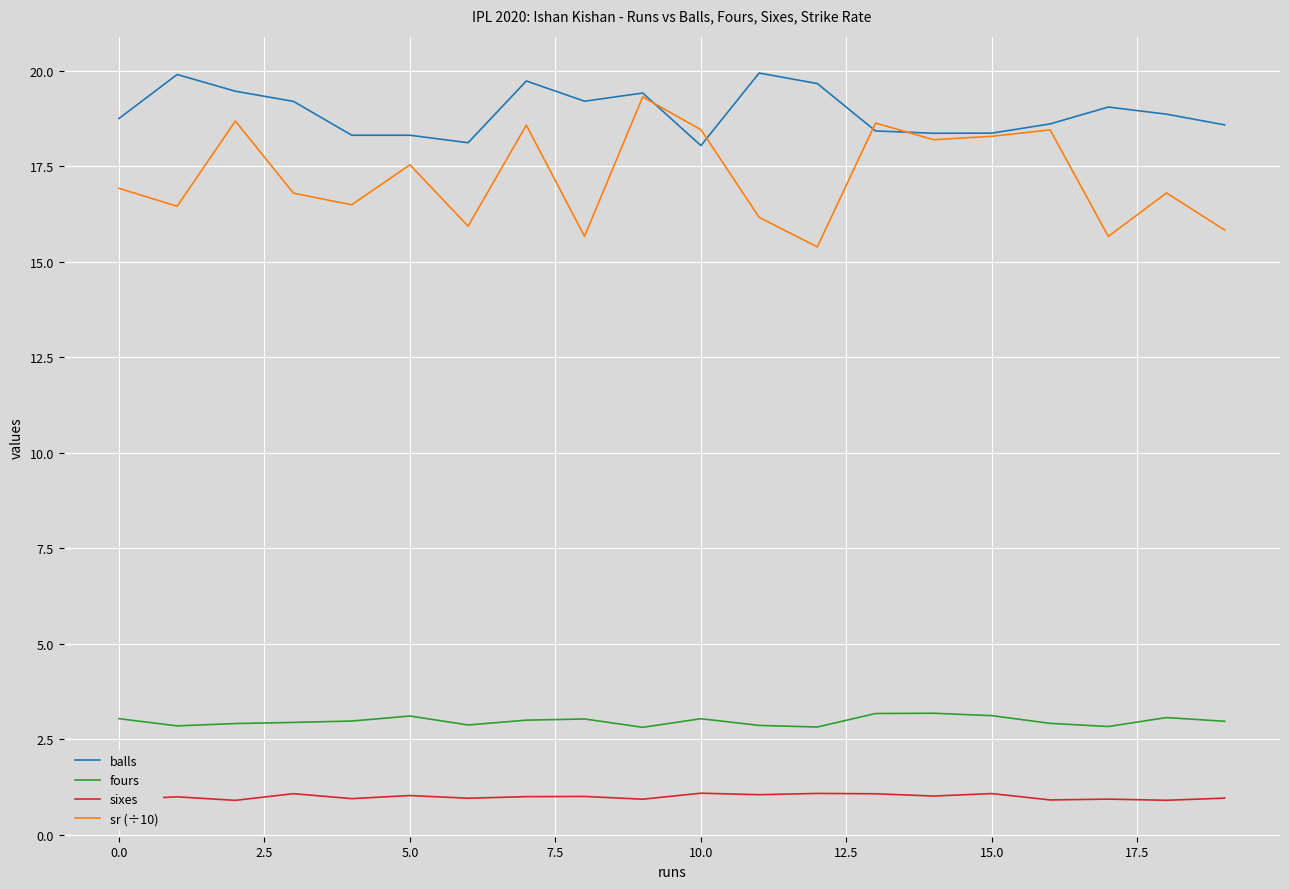

Which series has the largest total across all categories?

balls